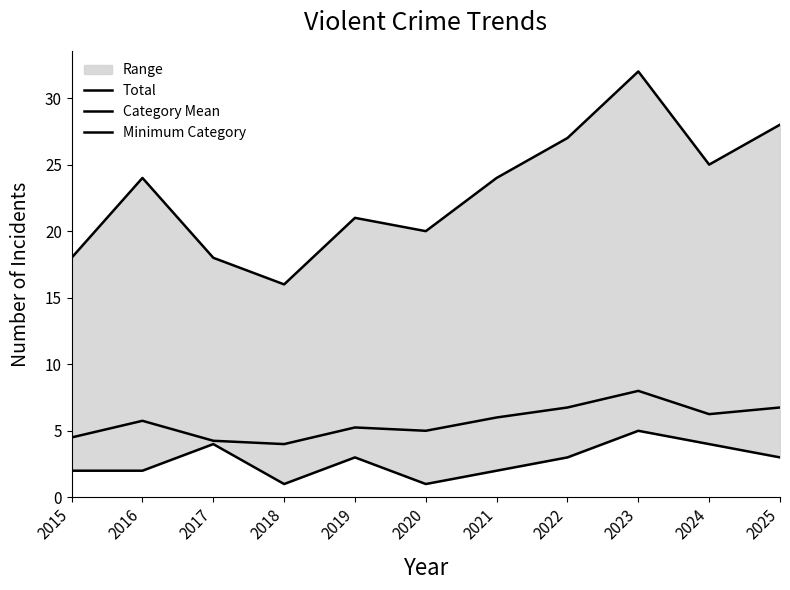

At which category is the sum across all series the highest?

2023